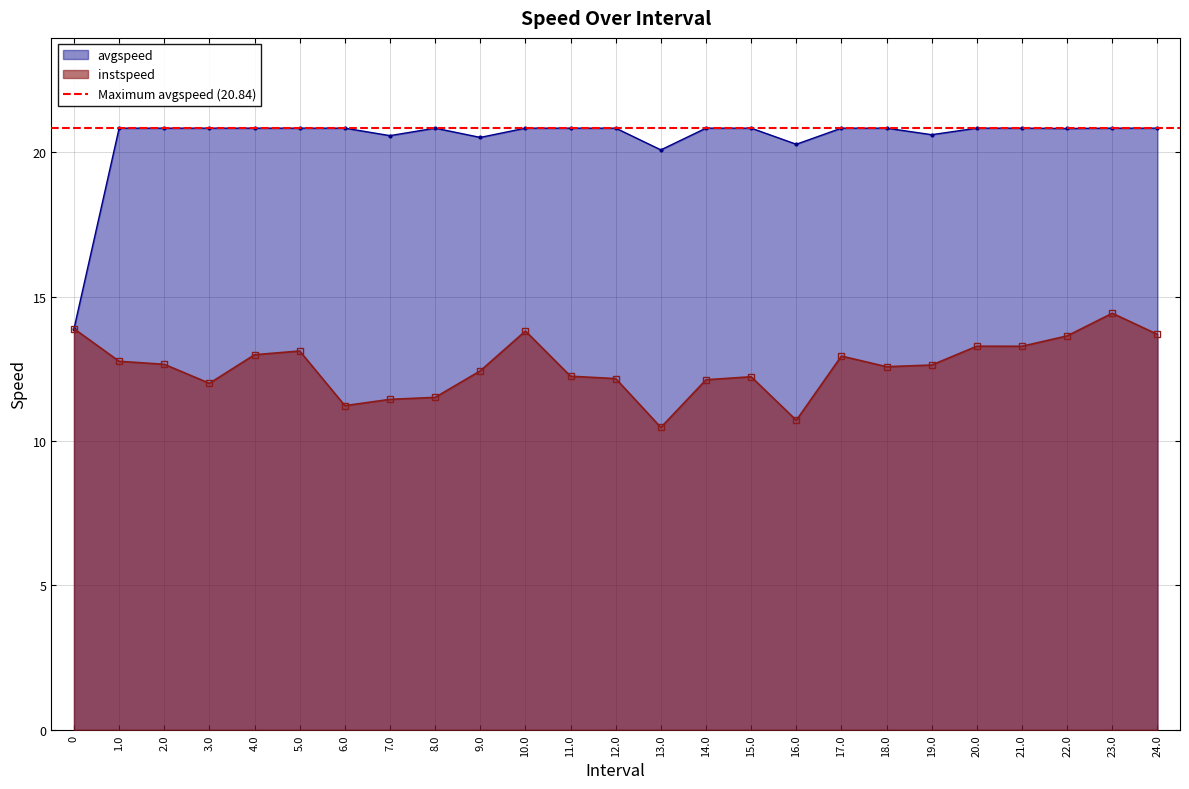

What is the lowest value of the avgspeed series?

13.9